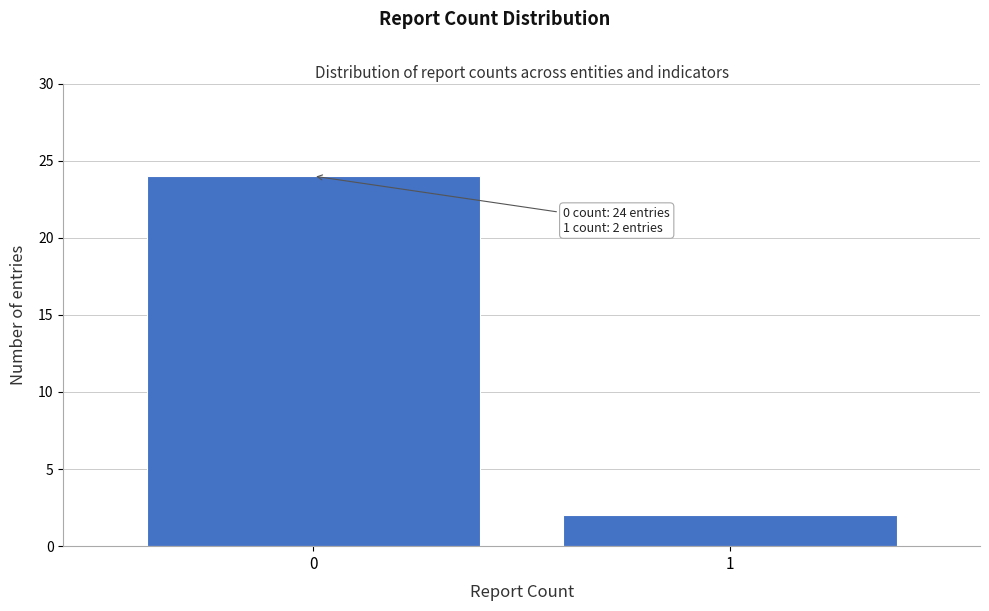

Reading left to right, transcribe all the data shown in this chart.

24	2